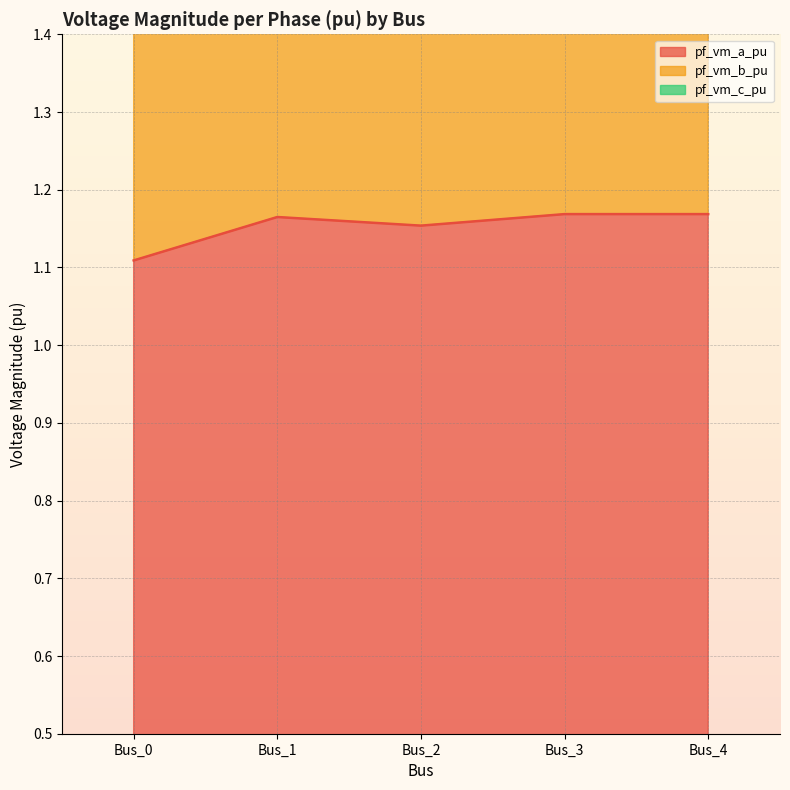

What is the sum of the pf_vm_b_pu values at Bus_0 and Bus_2?

6.1